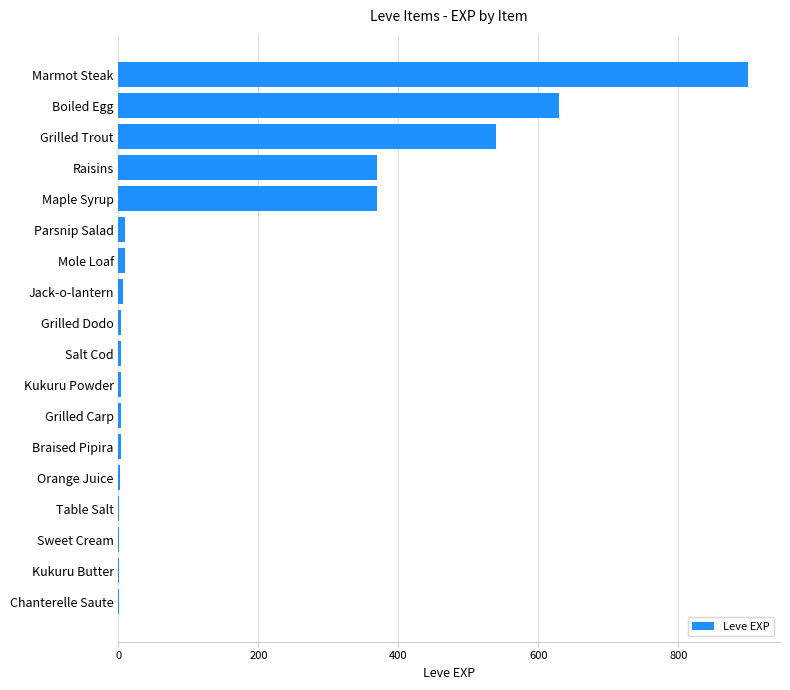

What is the sum of all values?

2857